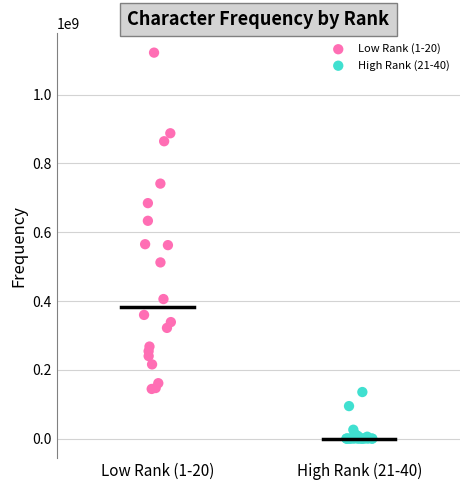

Which series reaches the minimum Y coordinate?

High Rank (21-40)